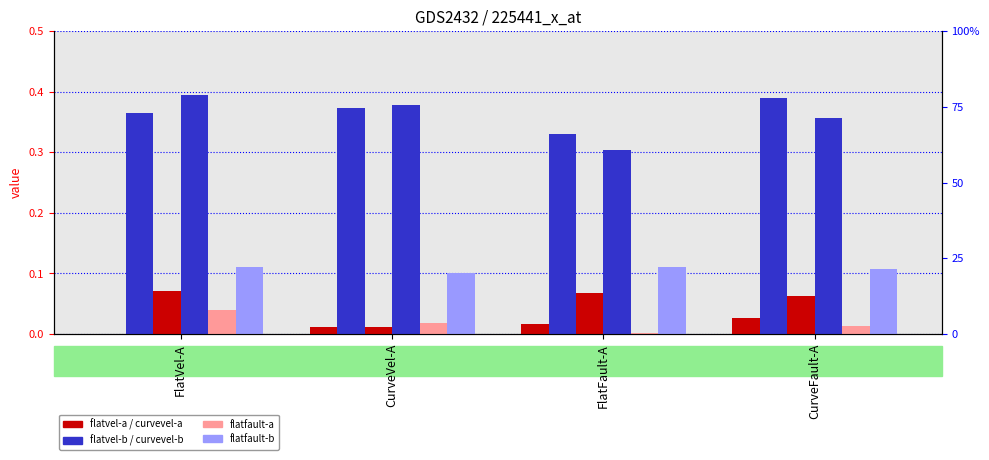

How many bars are there in each group?

6